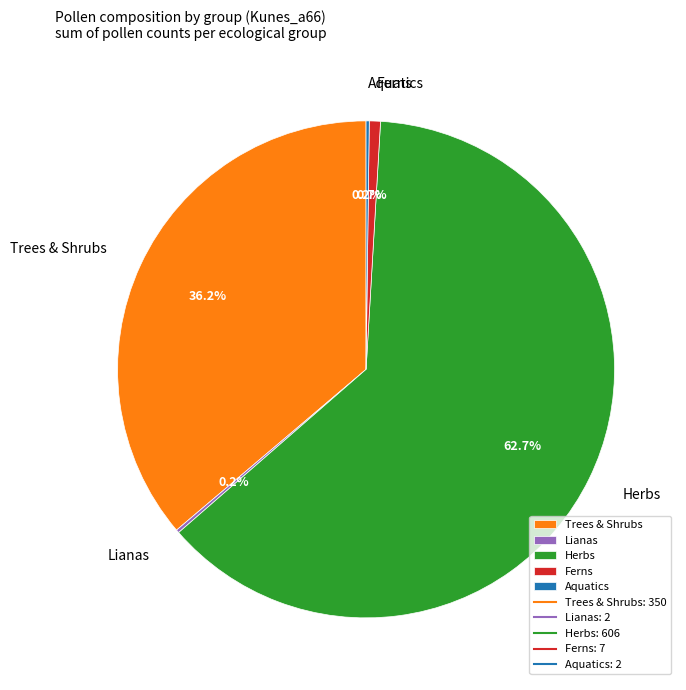

Which slice represents more than half of the pie?

Herbs